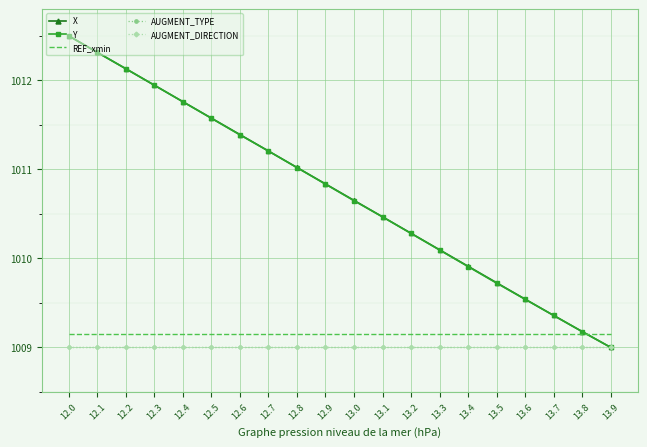

What are all the series names shown in the legend?

X, Y, REF_xmin, AUGMENT_TYPE, AUGMENT_DIRECTION